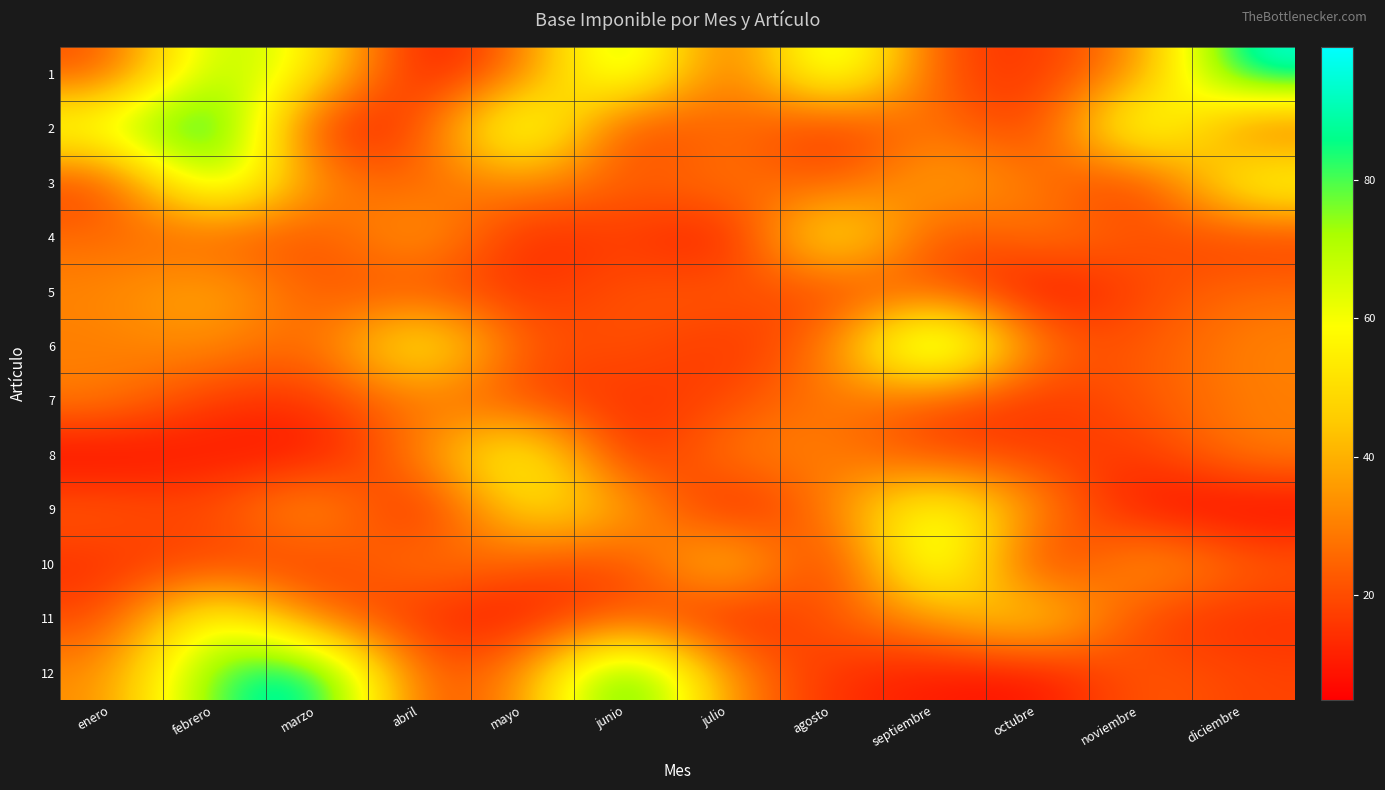

At which category is the sum across all series the highest?

febrero